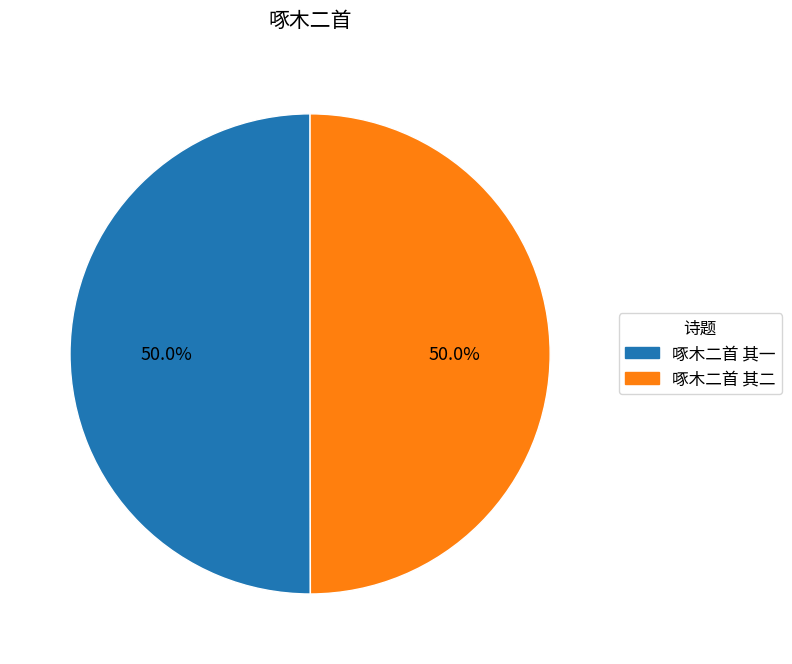

How many slices are in this pie chart?

2